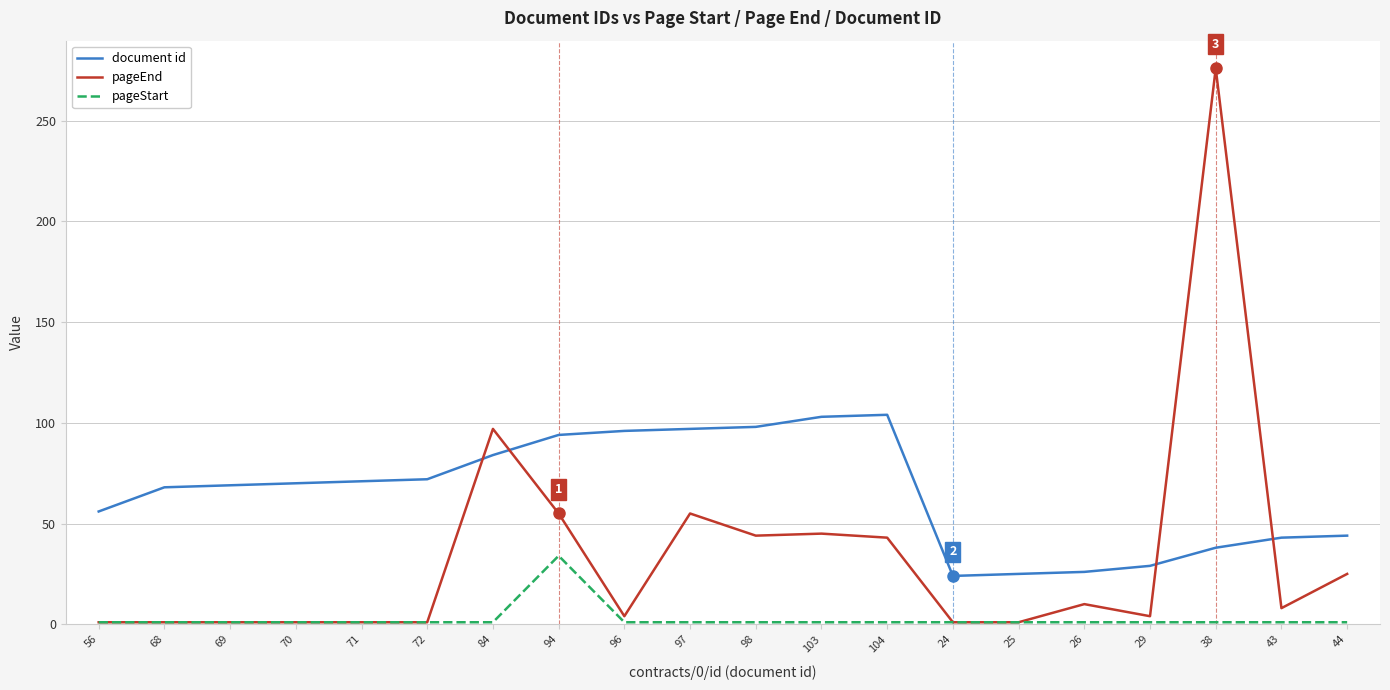

True or false: document id and pageEnd cross at least once.

True